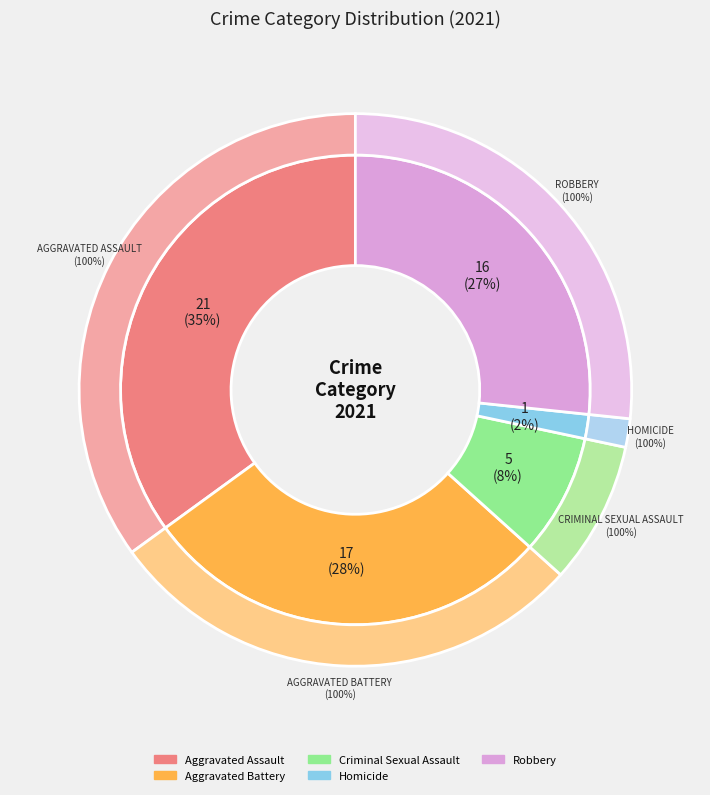

True or false: Criminal Sexual Assault accounts for 23% of the total.

False